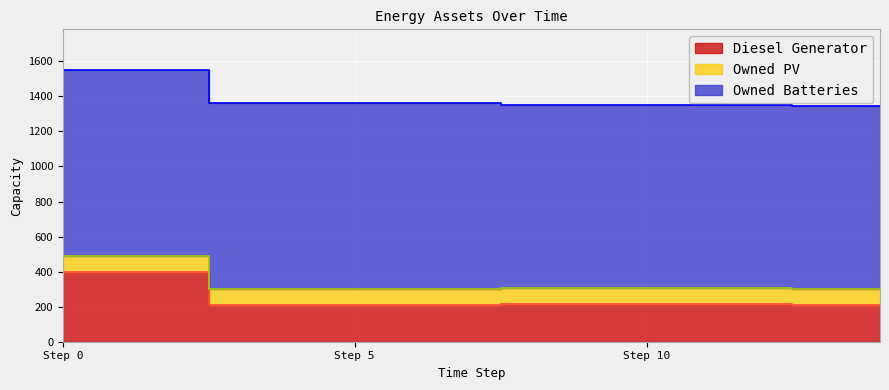

True or false: Owned Batteries has more than 1 interior local peaks.

False